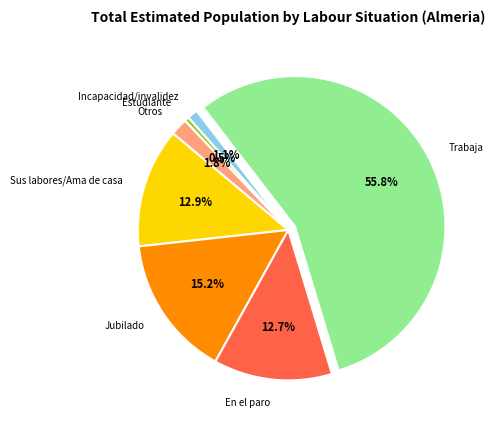

Is Trabaja the majority of the pie?

Yes